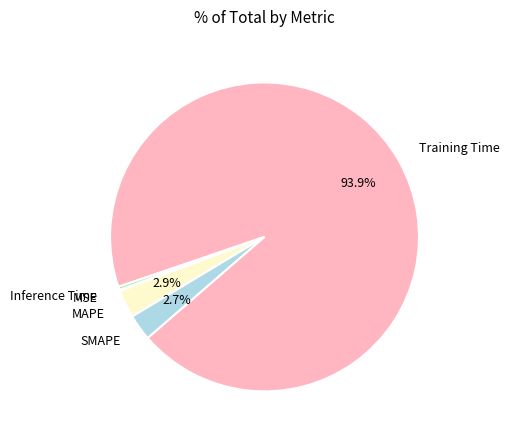

How many slices are in this pie chart?

5